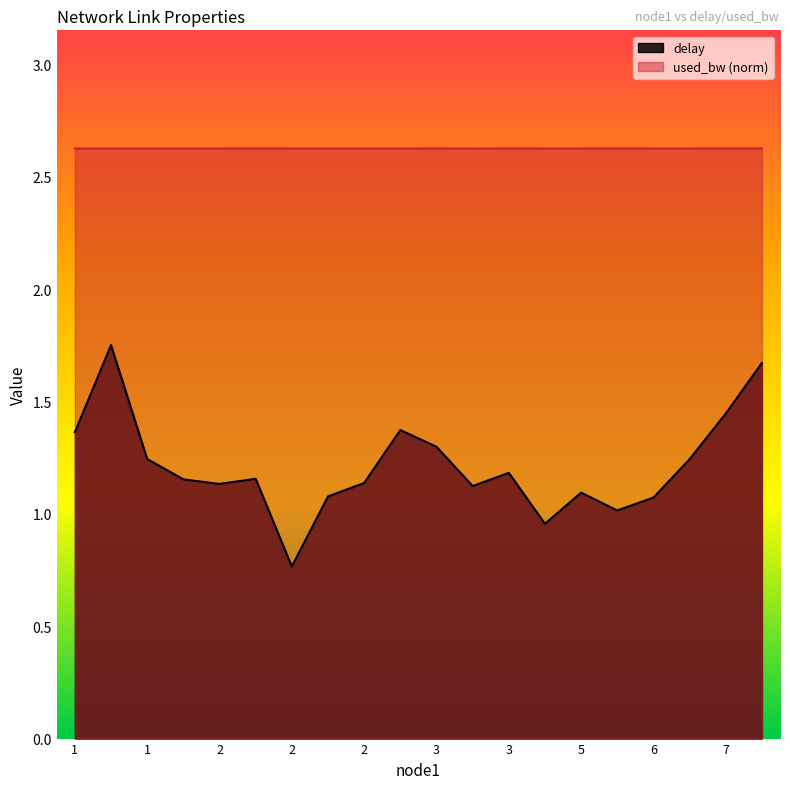

At how many categories does at least one series exceed 2?

20